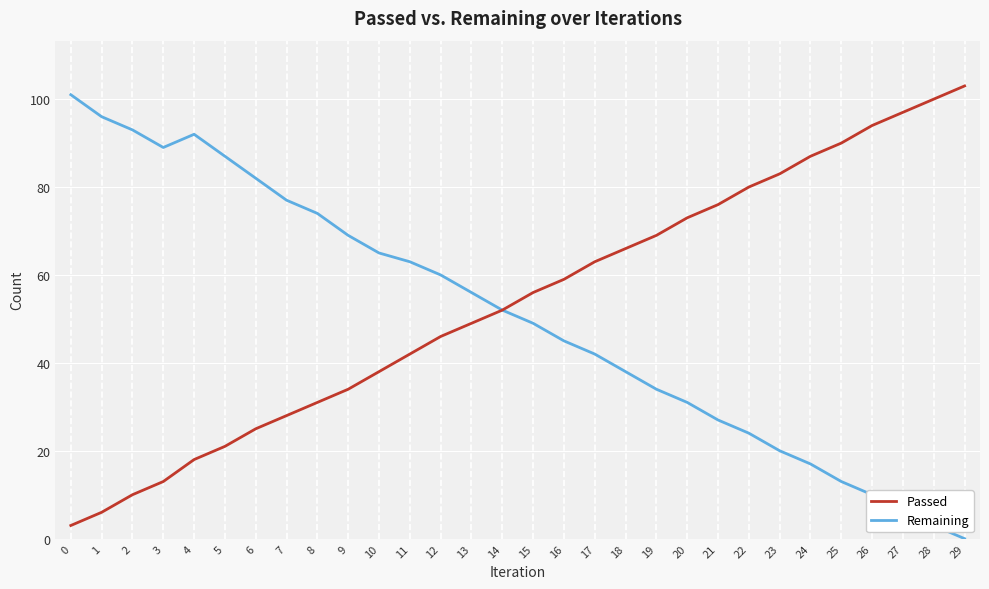

Which series has the largest total across all categories?

Passed